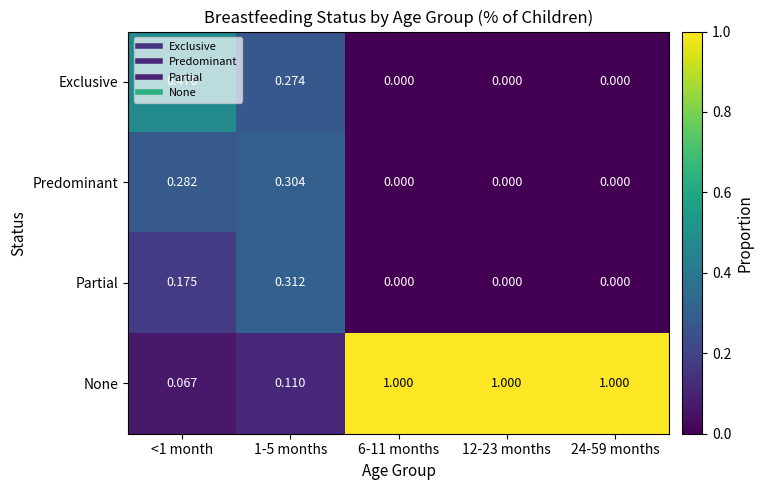

Between <1 month and 24-59 months, which series saw the biggest shift?

None